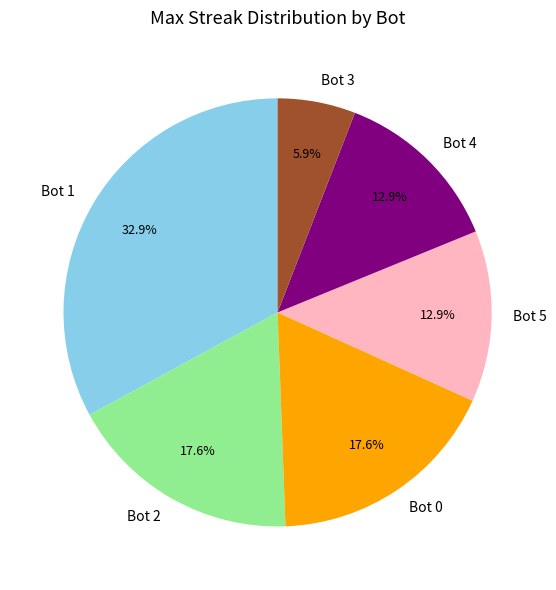

What is the ratio of the value at Bot 3 to the value at Bot 0?

0.3